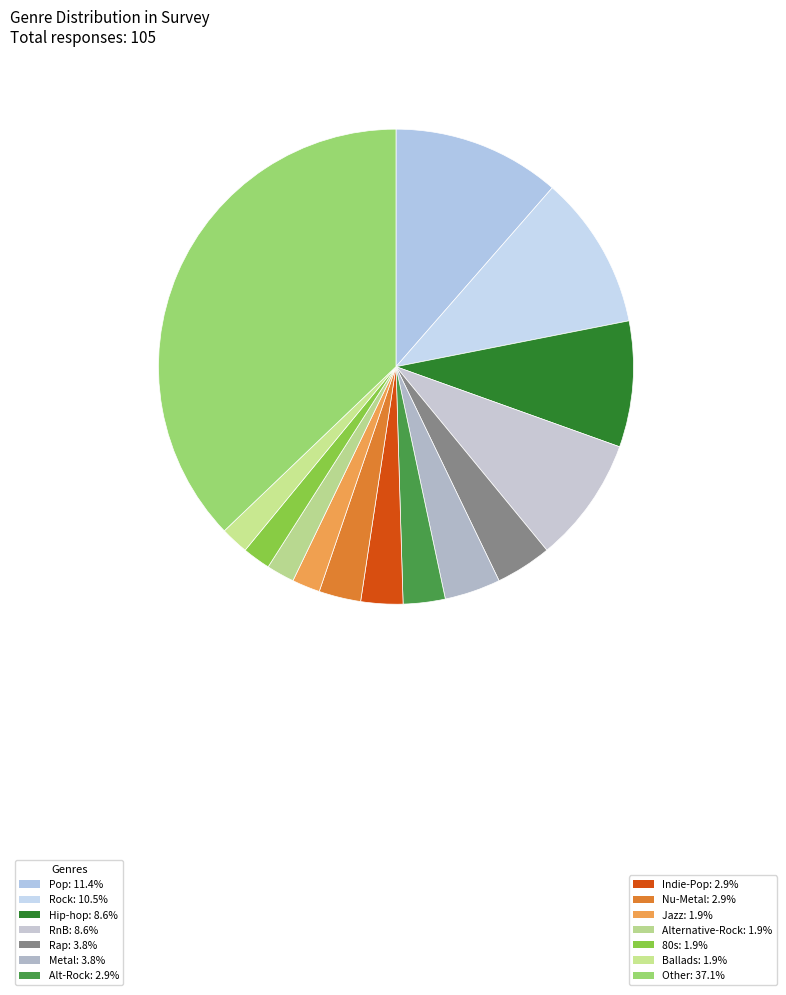

To the nearest percent, what is the difference between the largest and smallest slice percentages?

35%